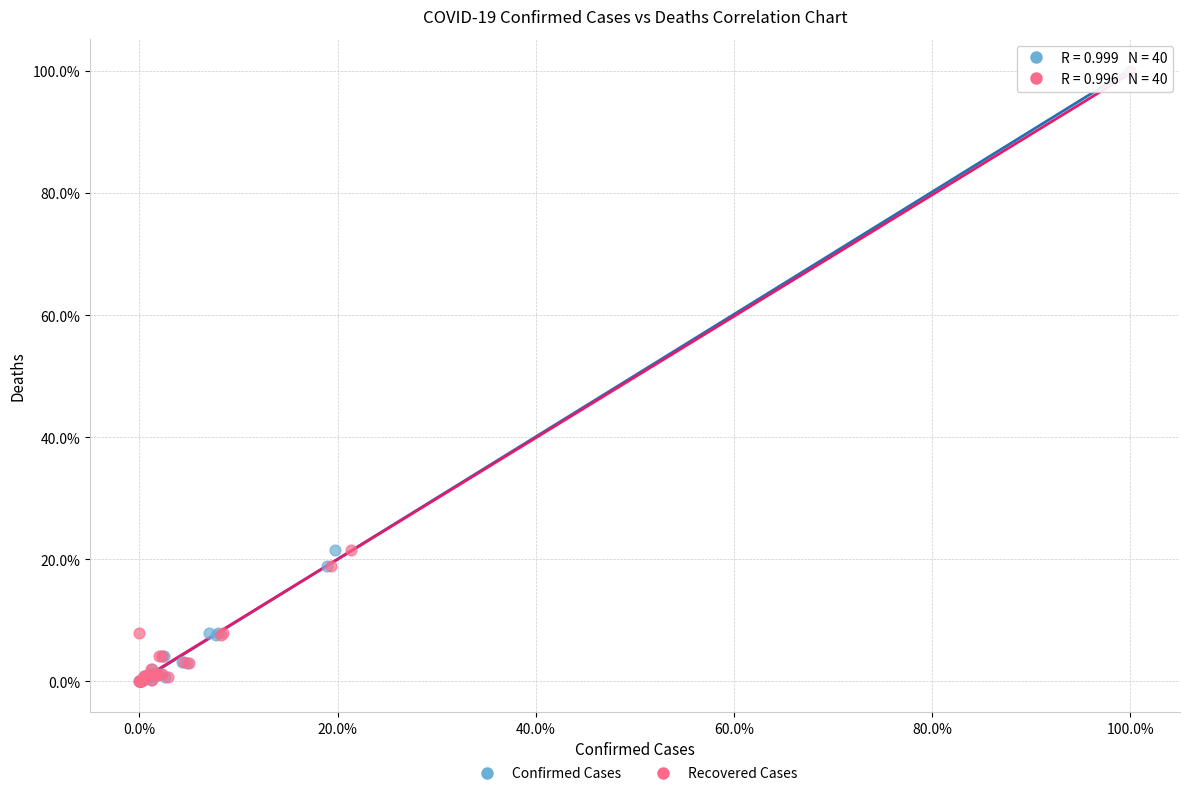

What are all the series names shown in the legend?

Confirmed Cases, Recovered Cases